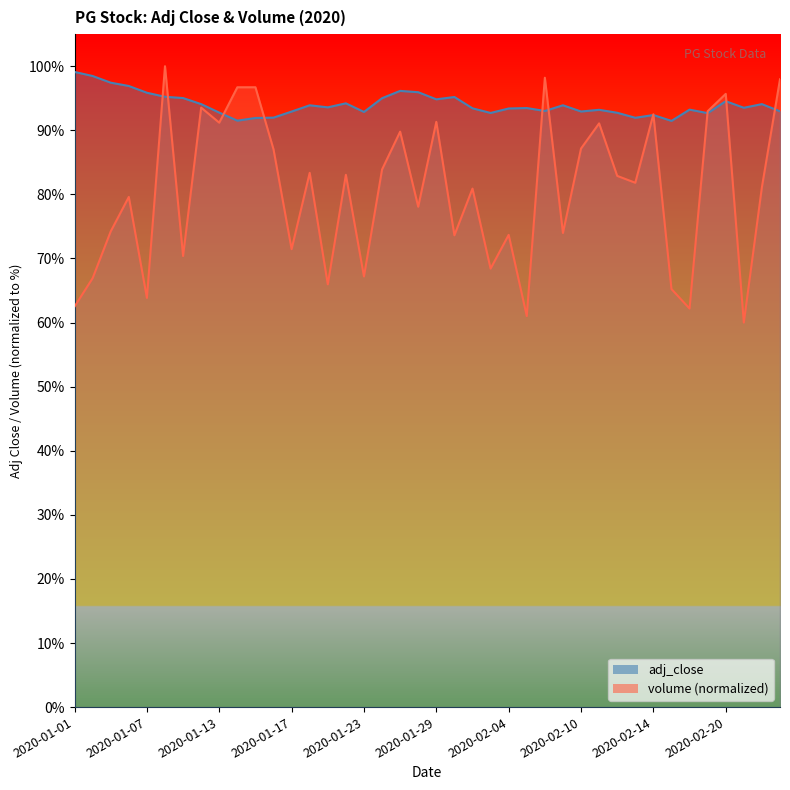

At 2020-02-10, list the series in order from smallest to largest.

volume, adj_close